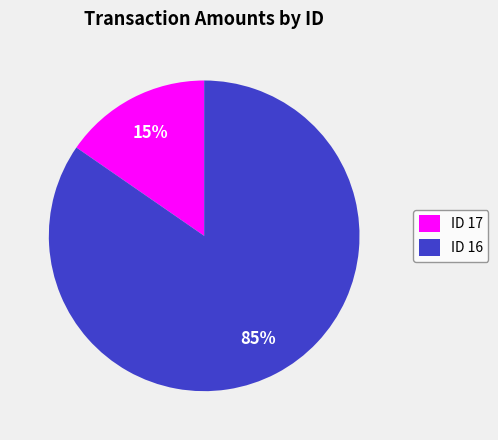

Count the number of slices in the pie.

2